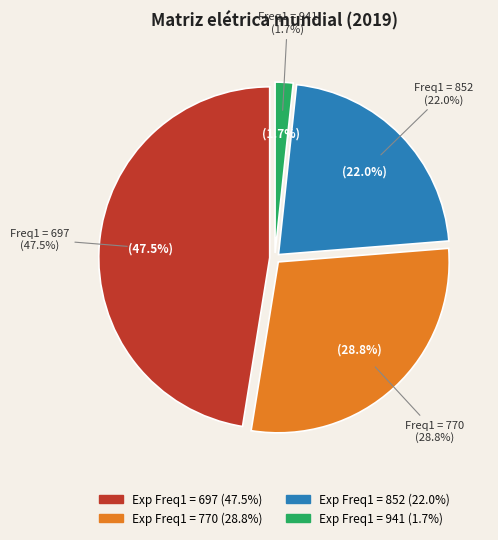

True or false: 697 accounts for 47% of the total.

True